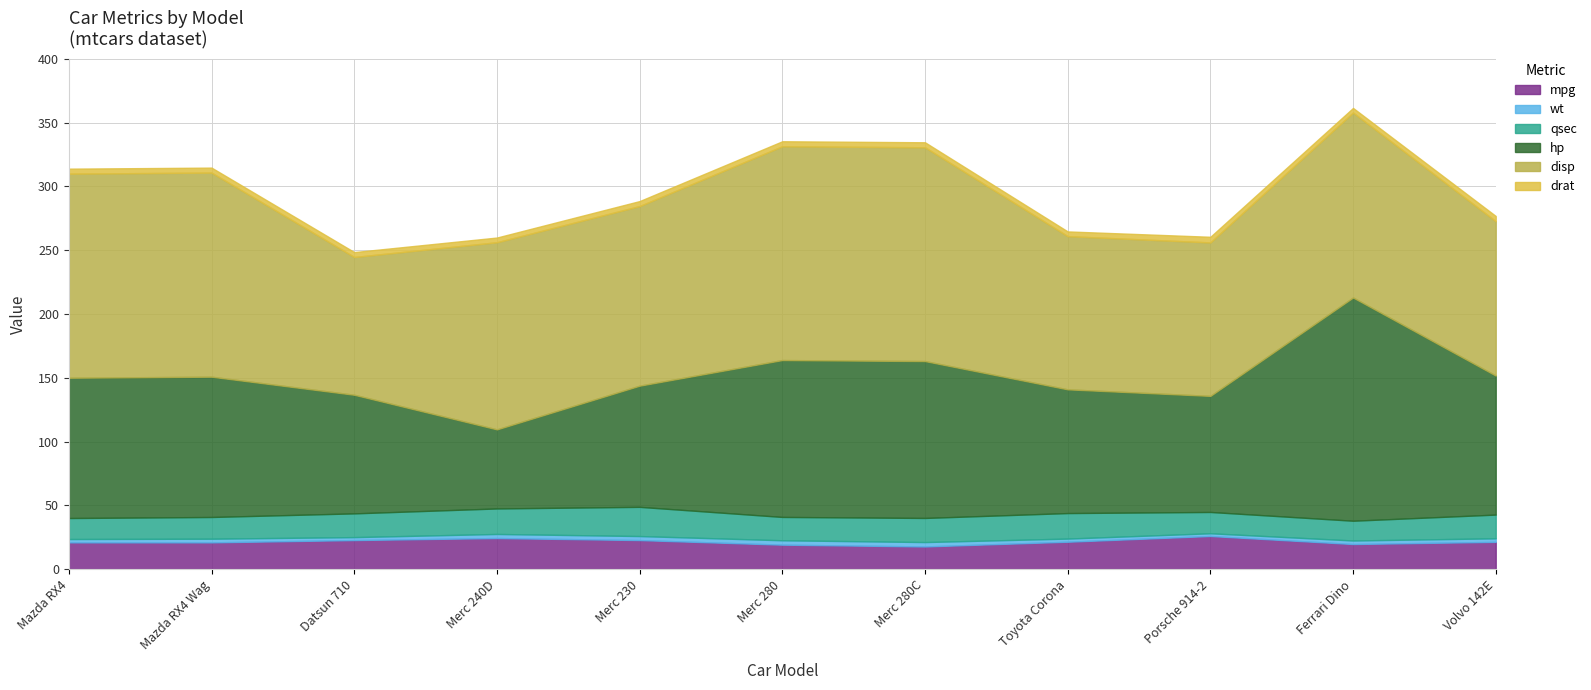

True or false: hp has more than 1 points higher than both neighbors.

False